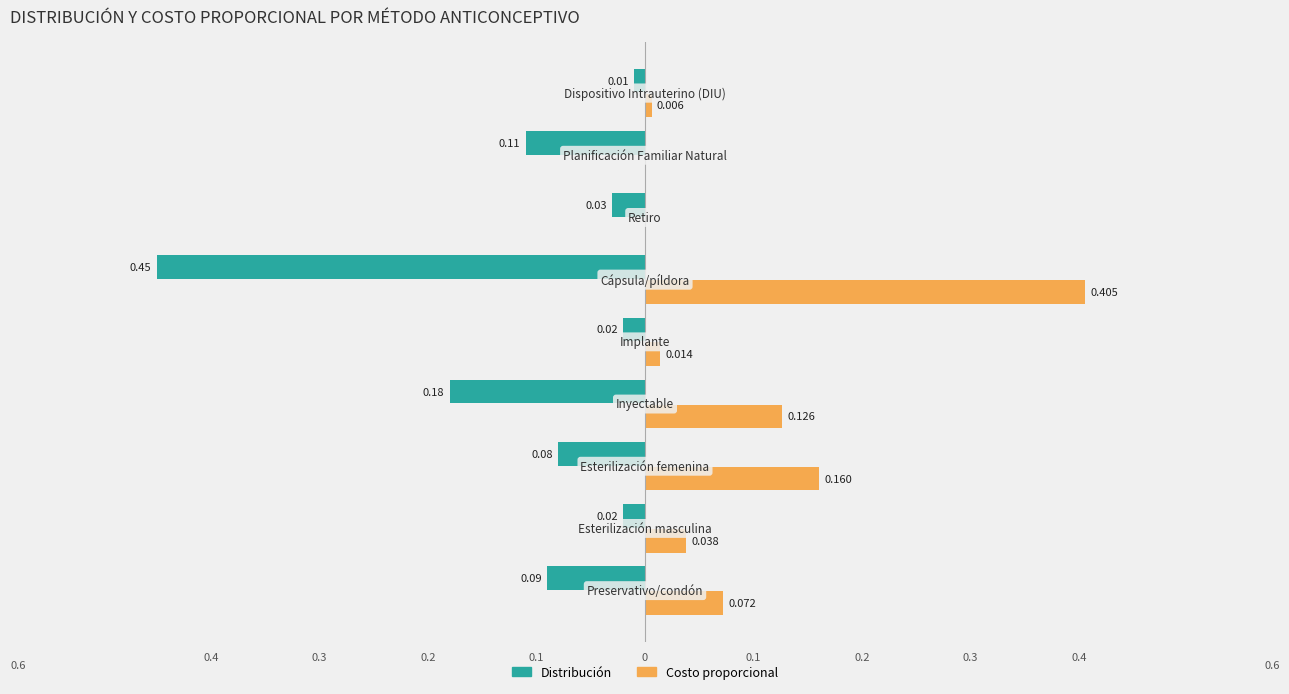

Reading left to right, extract all data points from this chart.

Distribución: -0.1	-0.0	-0.1	-0.2	-0.0	-0.5	-0.0	-0.1	-0.0
Costo proporcional: 0.1	0.0	0.2	0.1	0.0	0.4	0.0	0.0	0.0